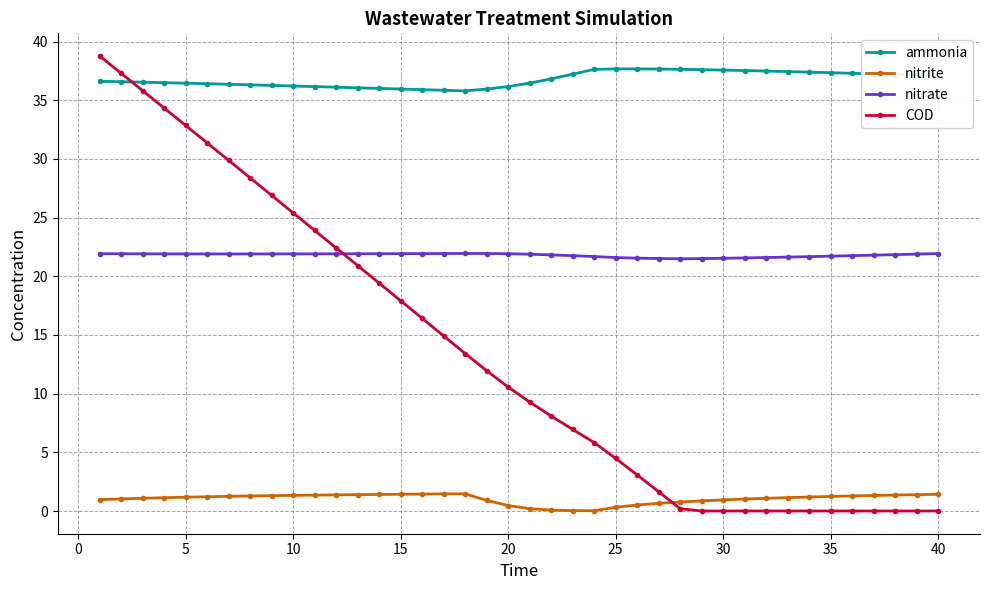

True or false: nitrate and ammonia cross at least once.

False